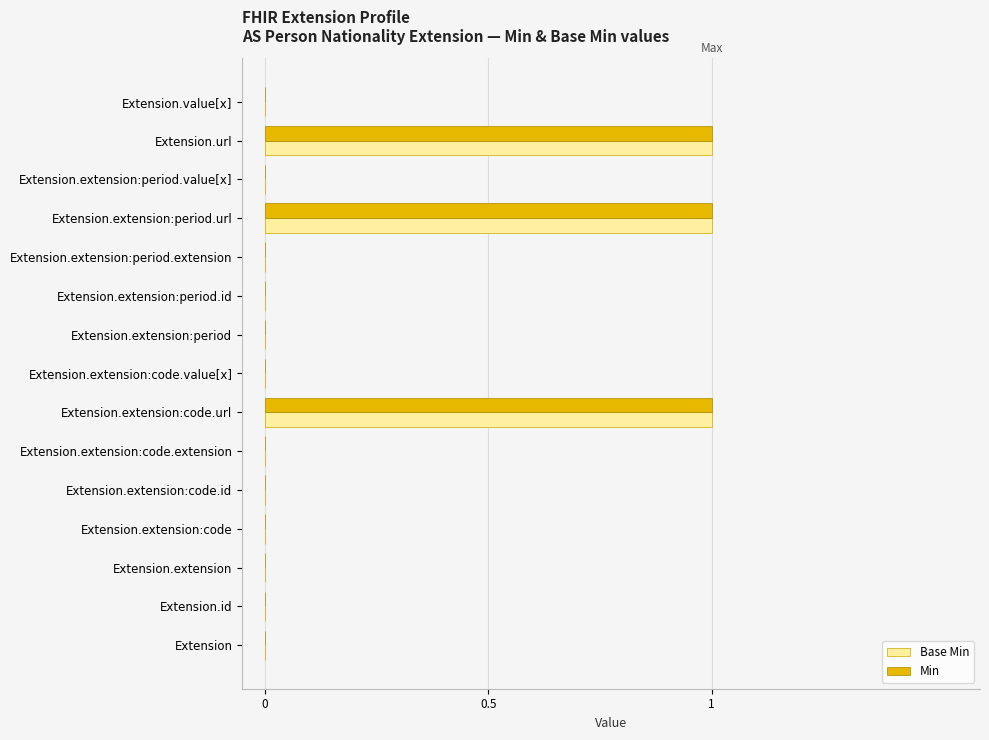

True or false: Min has a value of 1 at Extension.id.

False